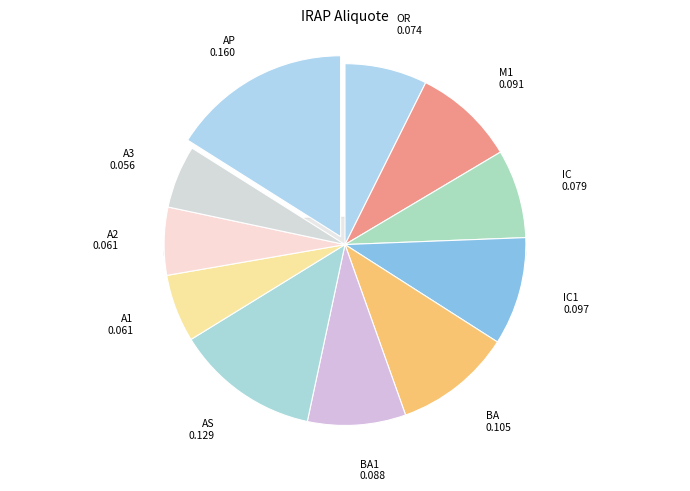

Is it true that A1 is 6% of the pie?

True